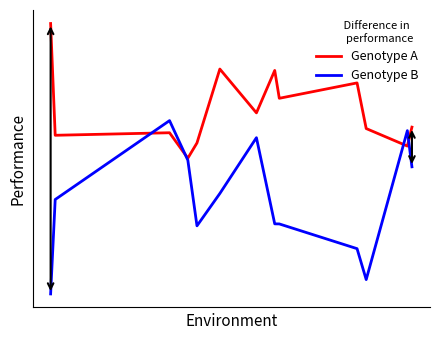

Is this an area chart (filled region under the line)?

No